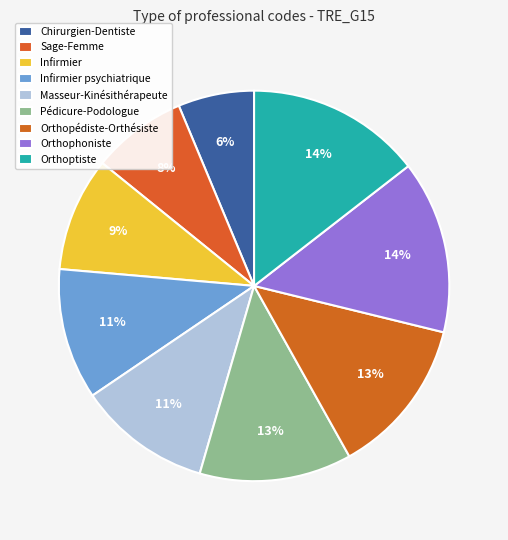

How many segments does this pie chart have?

9